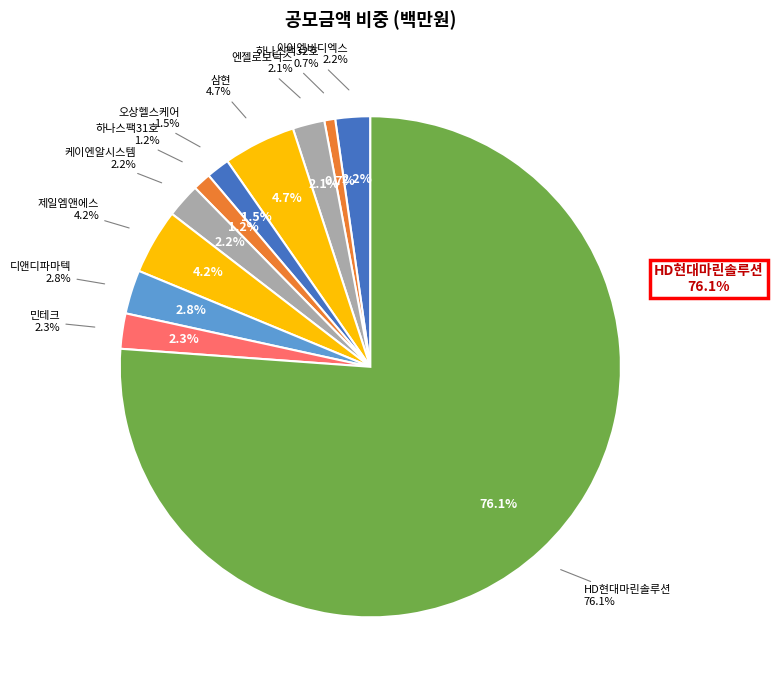

How many segments does this pie chart have?

11